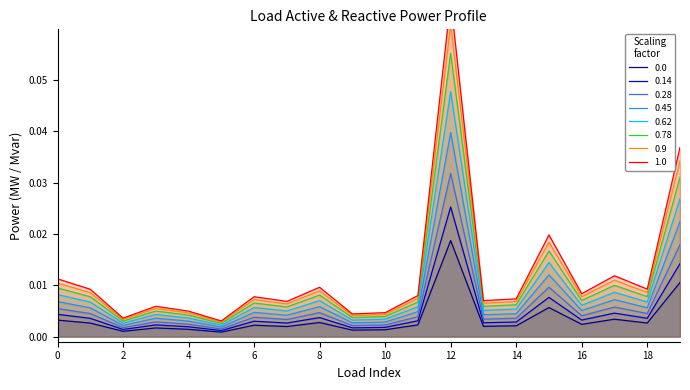

Rank the categories by q_mvar value from lowest to highest.

5, 2, 9, 10, 4, 3, 7, 13, 14, 6, 11, 16, 1, 18, 8, 0, 17, 15, 19, 12